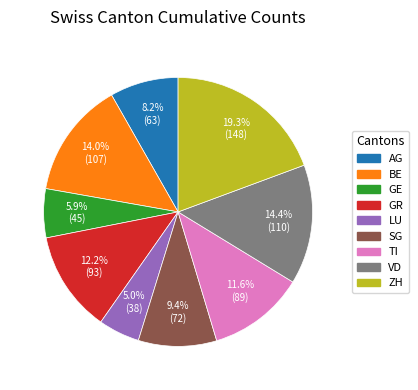

Which has a higher value, AG or GE?

AG